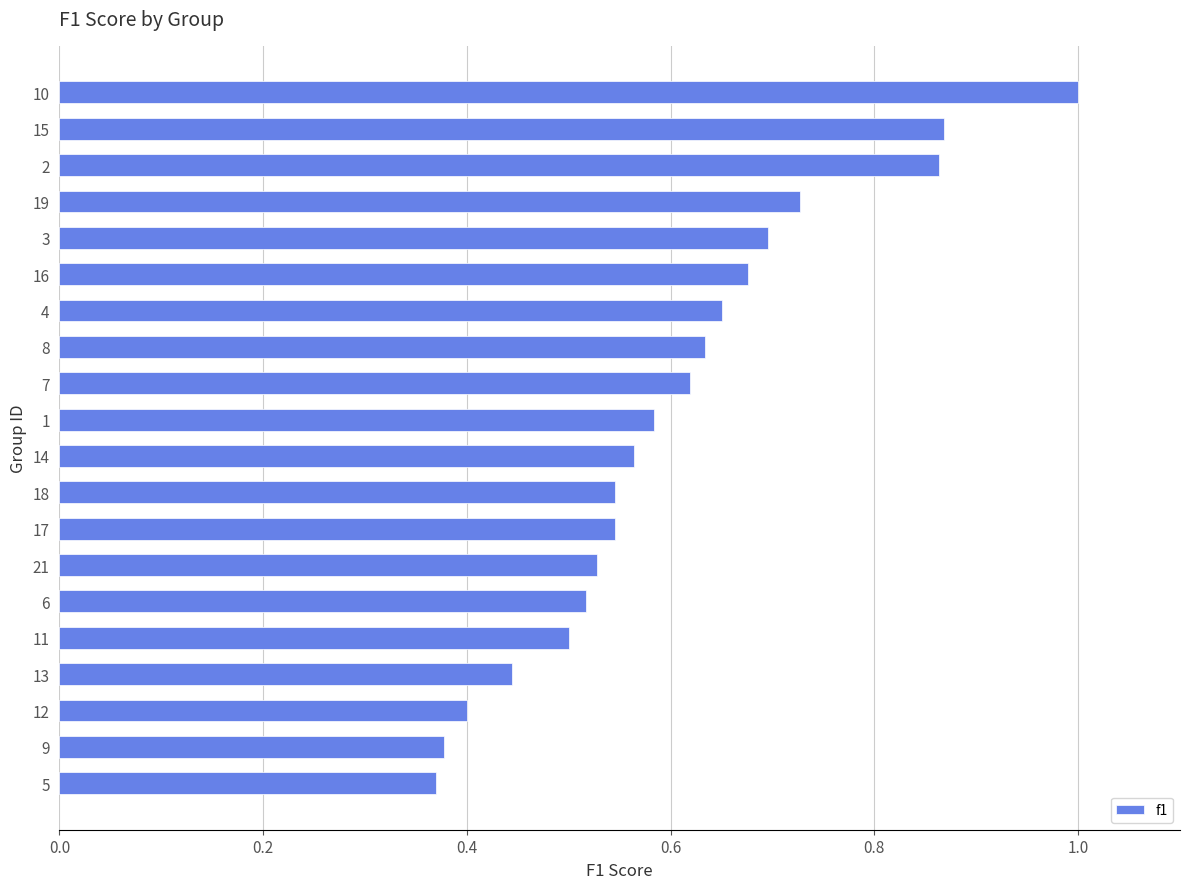

What is the sum of all values?

12.1